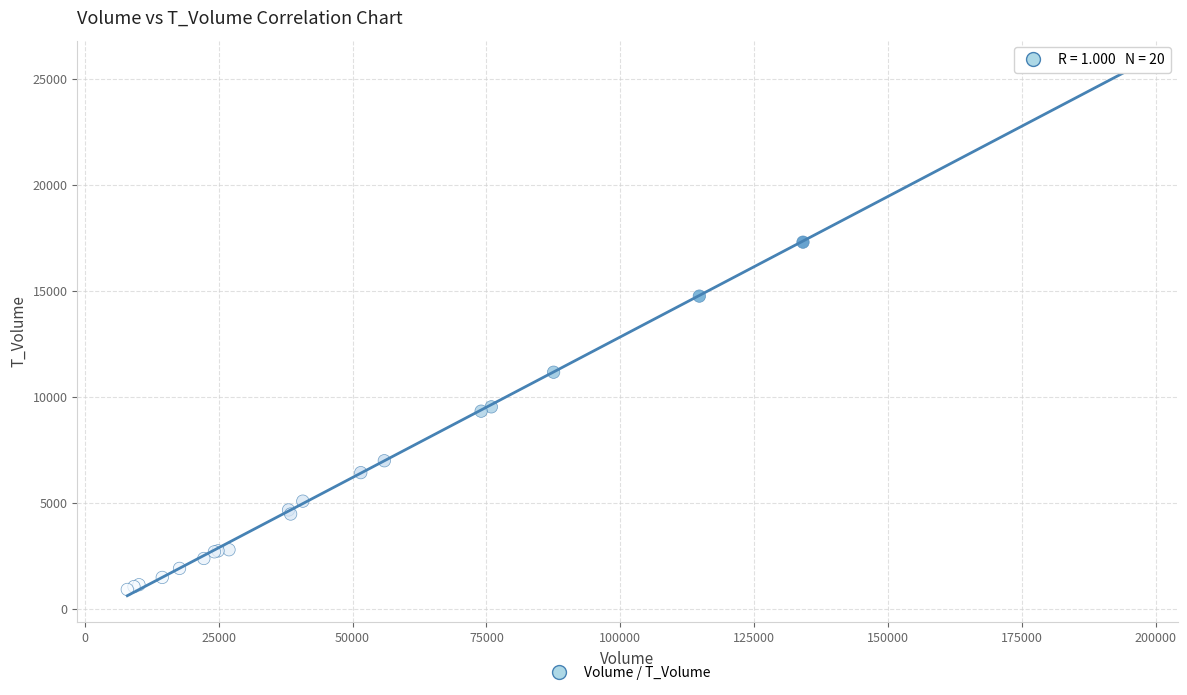

What Y value in the scatter plot is closest to 13234?

14747